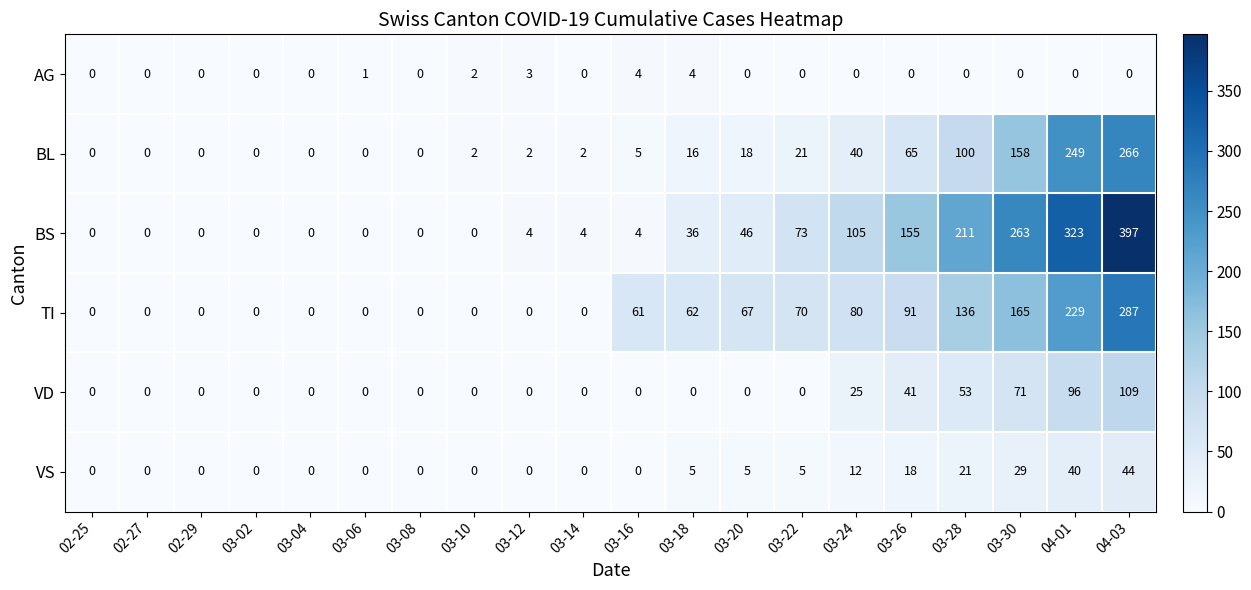

Which series has the largest total across all categories?

BS